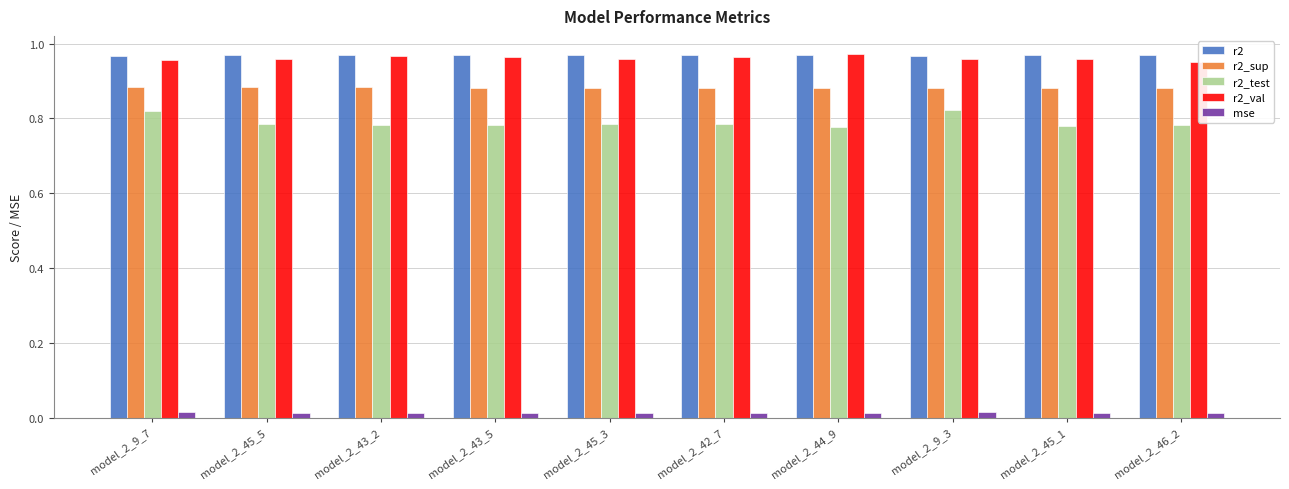

What is the maximum value shown in the chart?

1.0